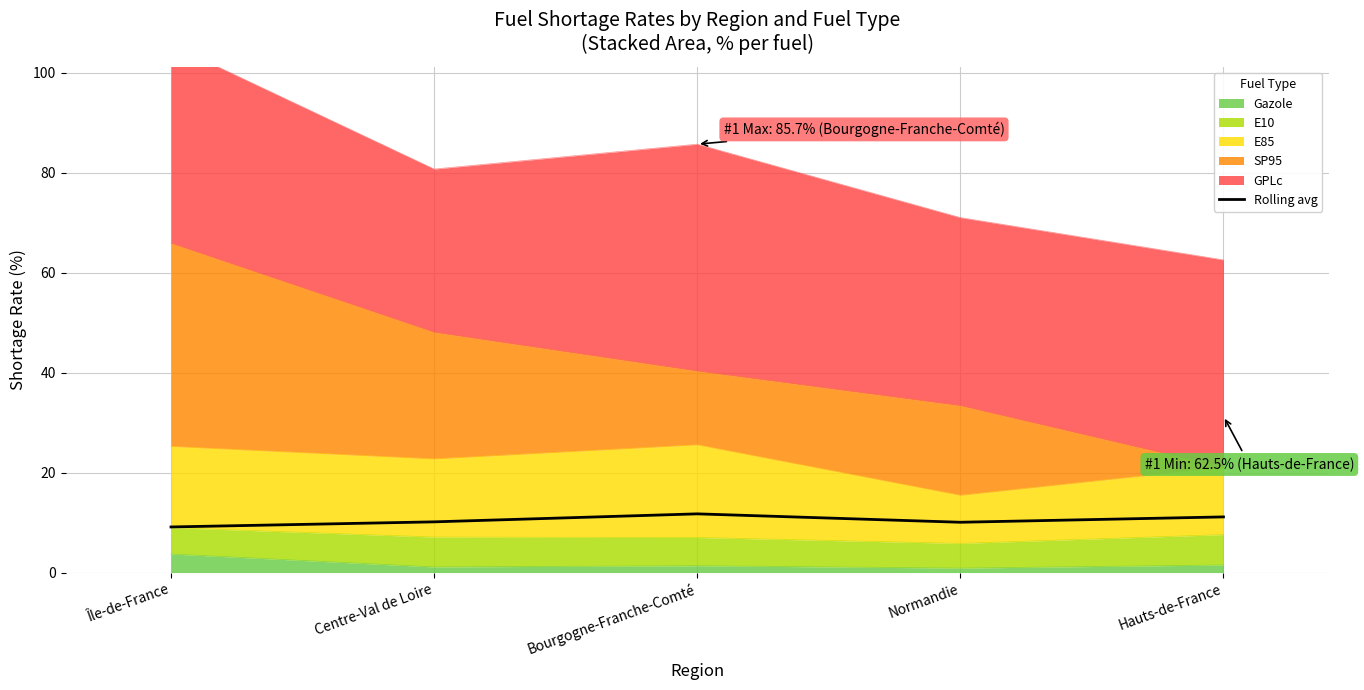

Does the chart have visible grid lines?

Yes